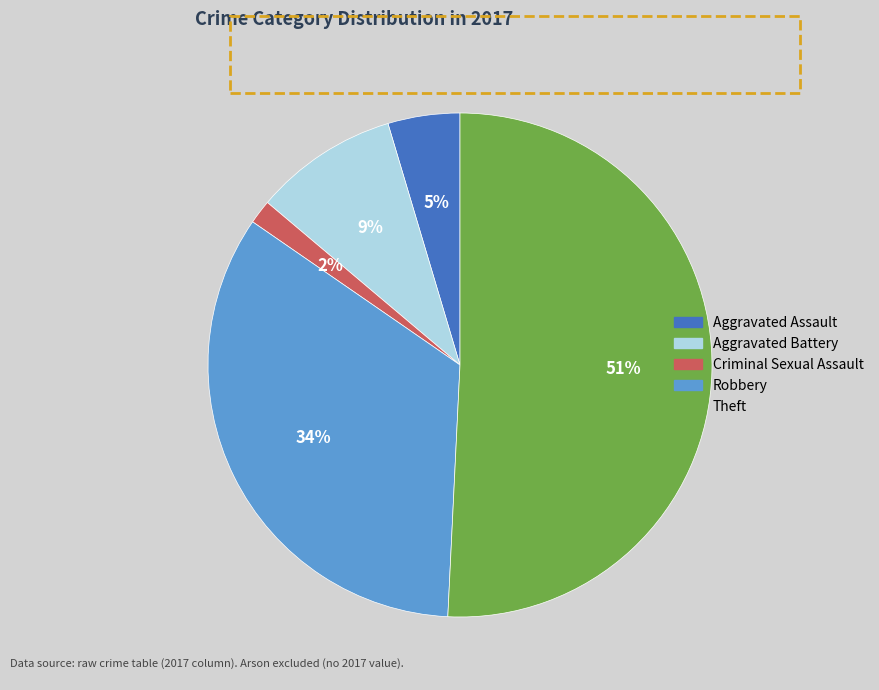

True or false: Aggravated Battery accounts for 9% of the total.

True